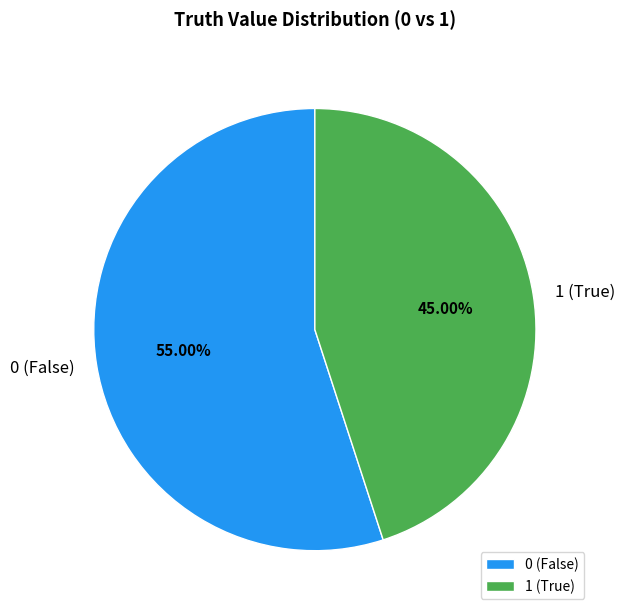

Between 0 (False) and 1 (True), which is larger?

0 (False)